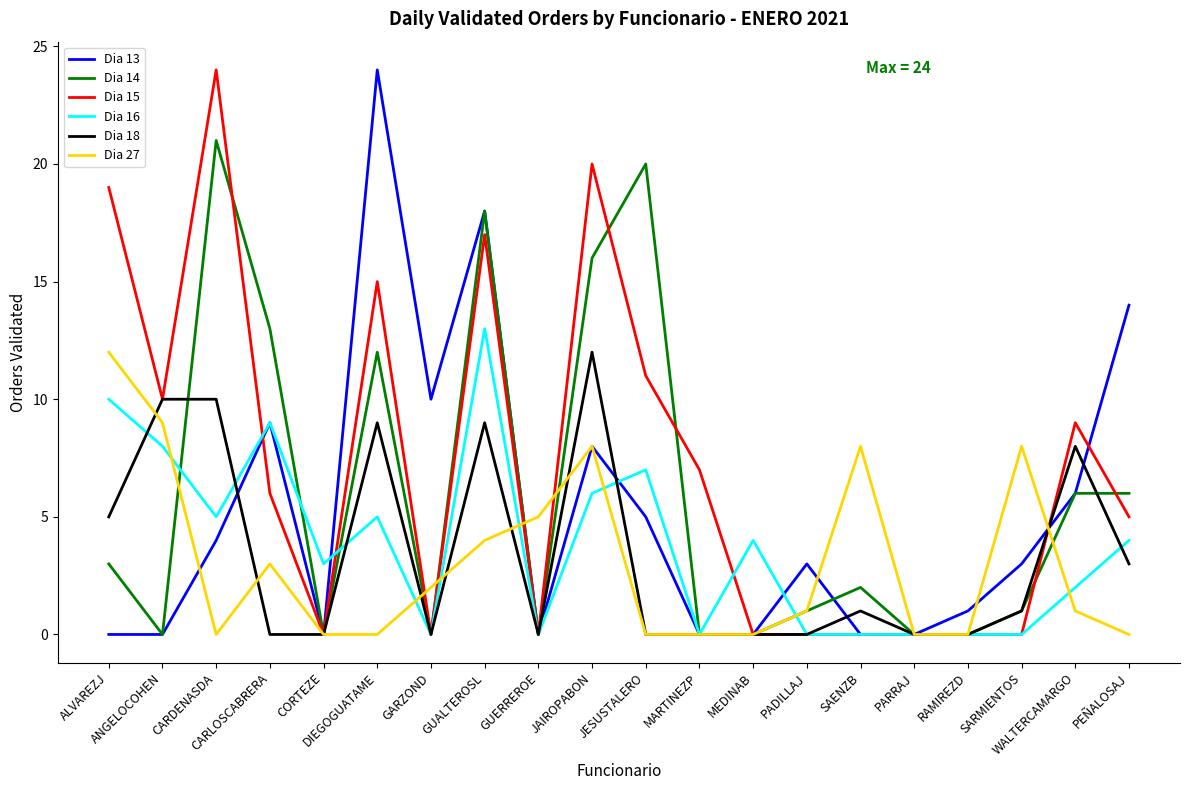

What is the maximum value shown in the chart?

24